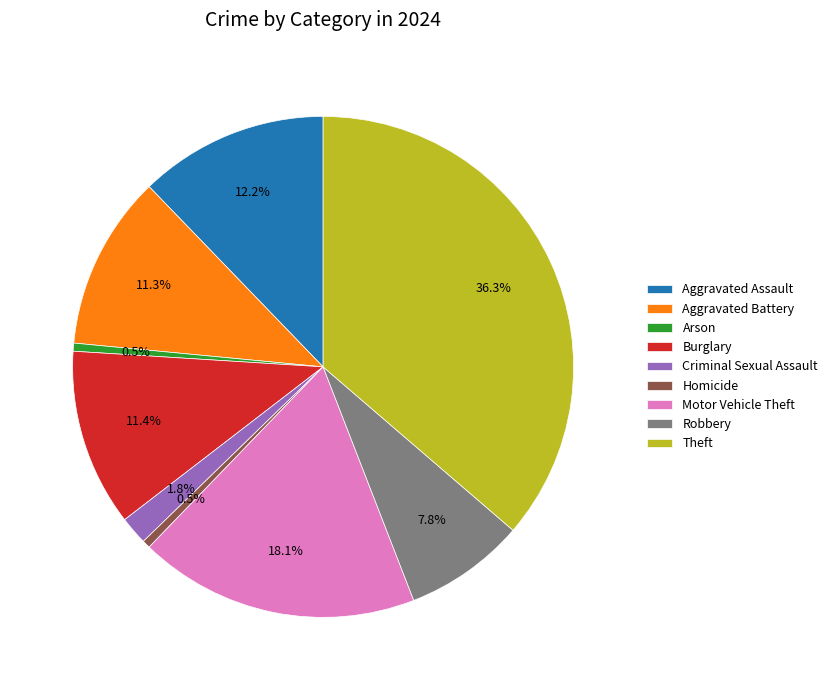

Which category has the biggest portion of the pie?

Theft